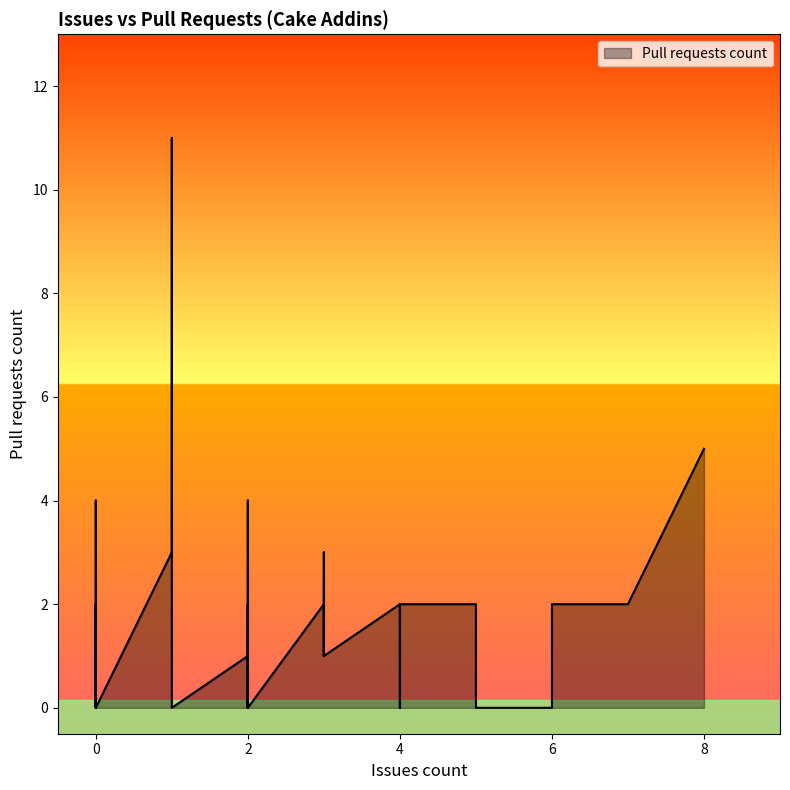

What is the label of the 36th point from the right?

2